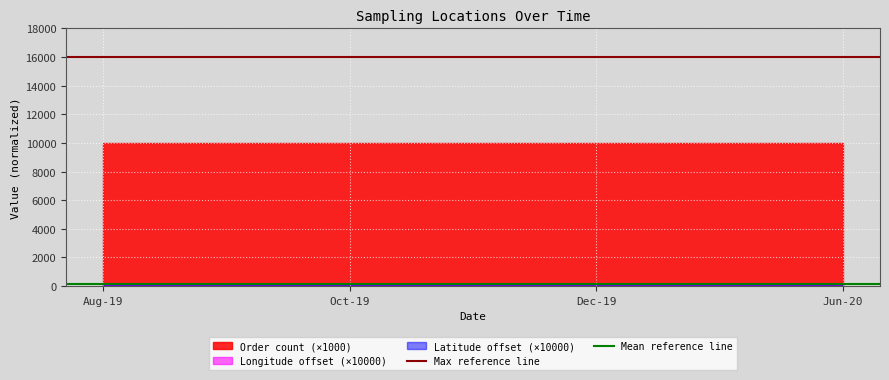

Which series changed the most between Aug-19 and Oct-19?

Max reference line